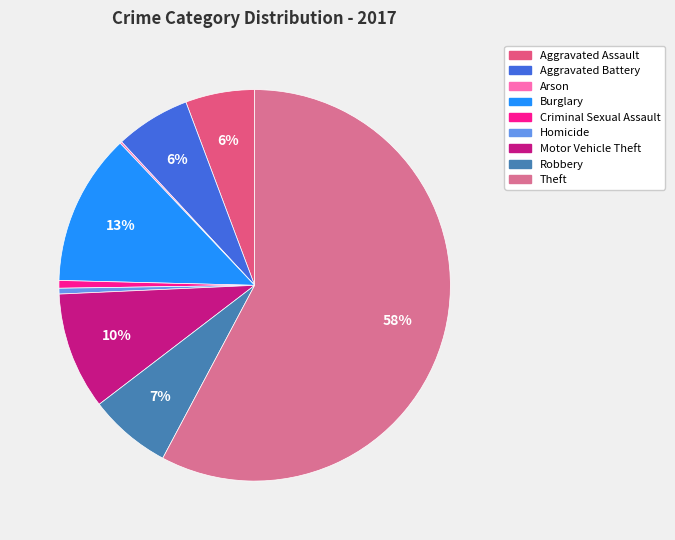

How many segments does this pie chart have?

9